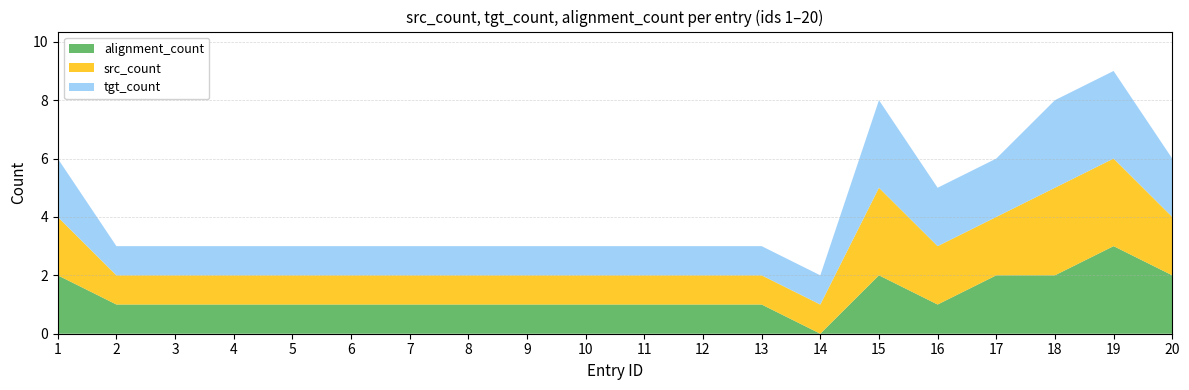

Reading right to left, transcribe all the data shown in this chart.

alignment_count: 2	3	2	2	1	2	0	1	1	1	1	1	1	1	1	1	1	1	1	2
src_count: 2	3	3	2	2	3	1	1	1	1	1	1	1	1	1	1	1	1	1	2
tgt_count: 2	3	3	2	2	3	1	1	1	1	1	1	1	1	1	1	1	1	1	2